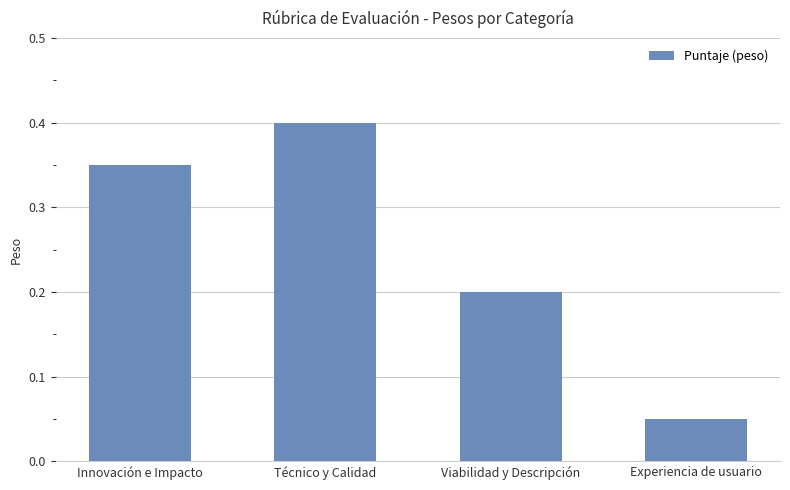

What is the approximate value at Viabilidad y Descripción?

0.2